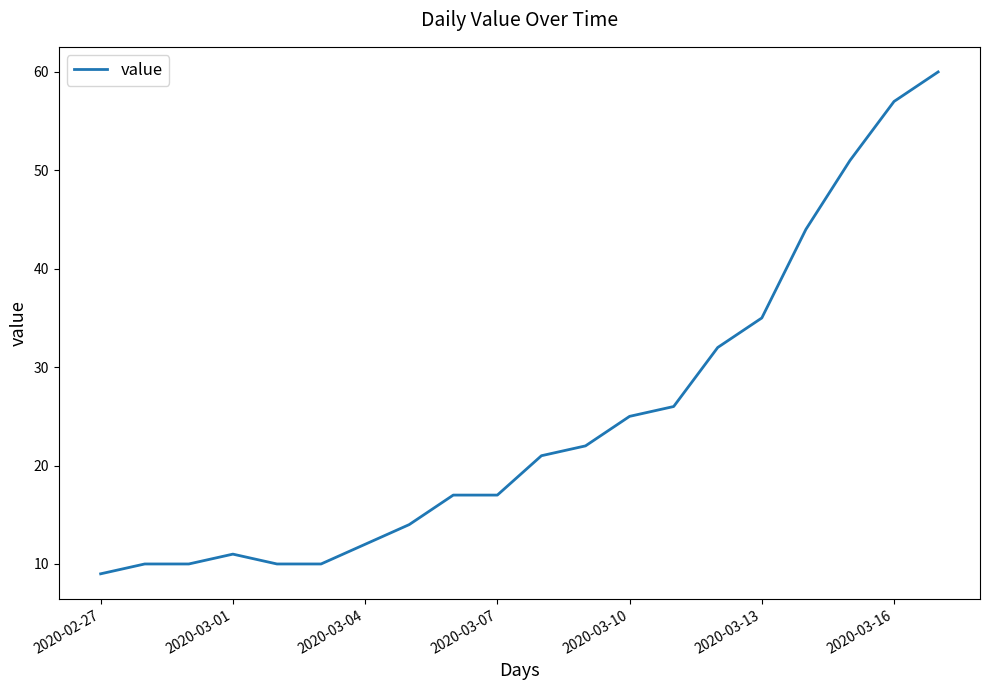

What is the minimum value shown in the chart?

9